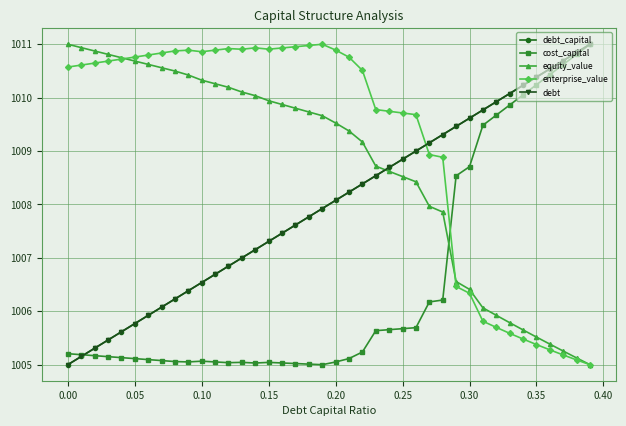

Is this an area chart (filled region under the line)?

No